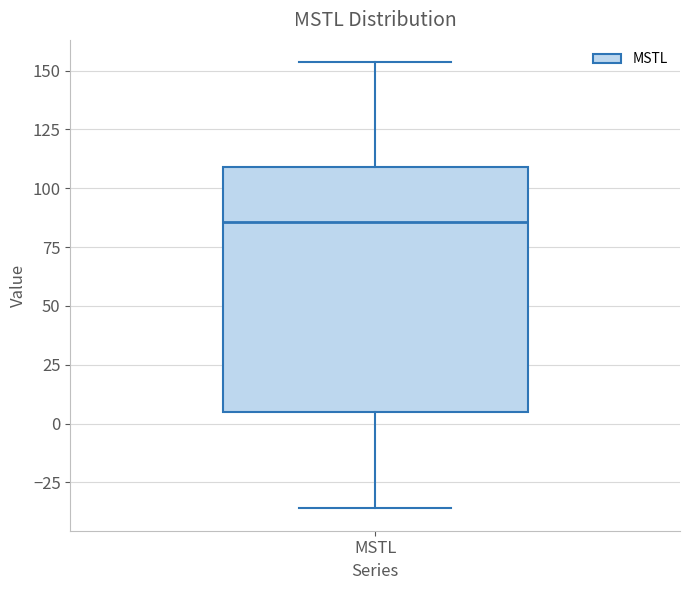

Read this box plot against the y-axis: the position of the median line, the range covered by the box, and the ends of both whiskers. The values are not printed on the chart, so give them approximately, as read against the axis.

median 85, box 5 to 110, whiskers -35 to 155